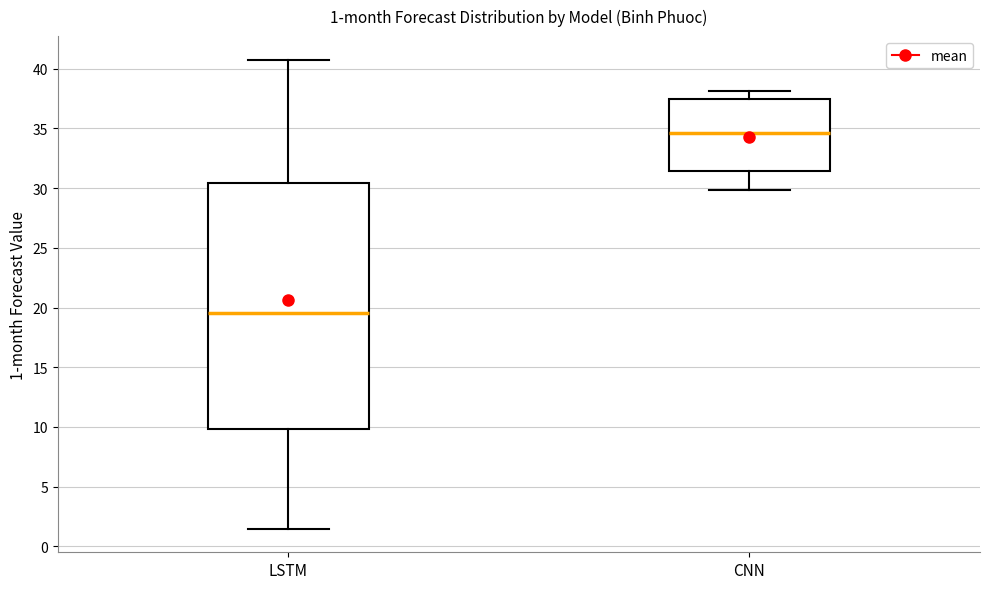

Comparing the boxes themselves (not the whiskers), which one is the tallest?

LSTM